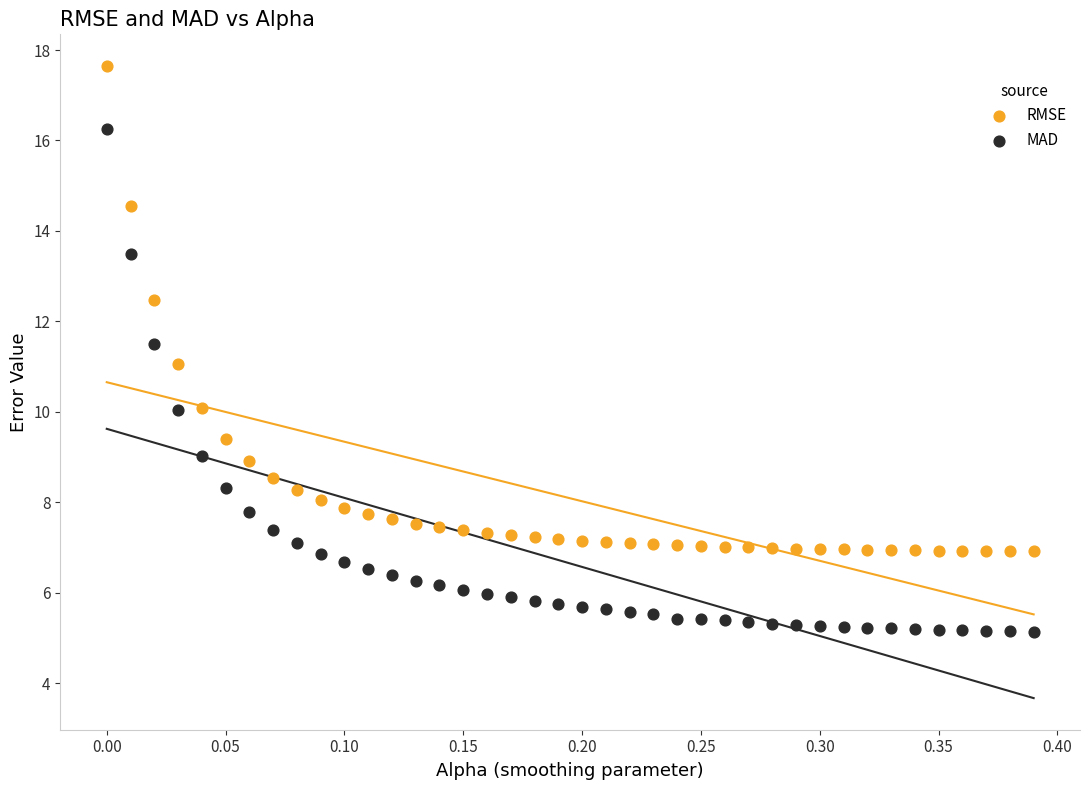

Which series contains the lowest Y value?

MAD